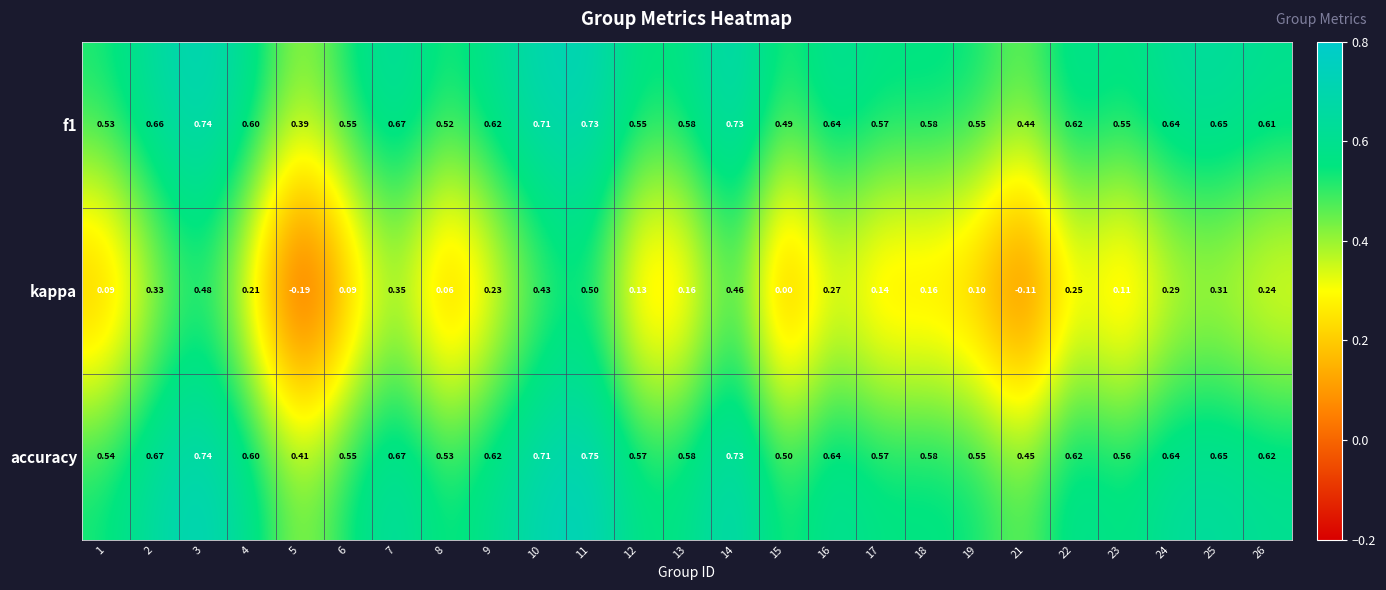

At how many categories does at least one series exceed 0?

25